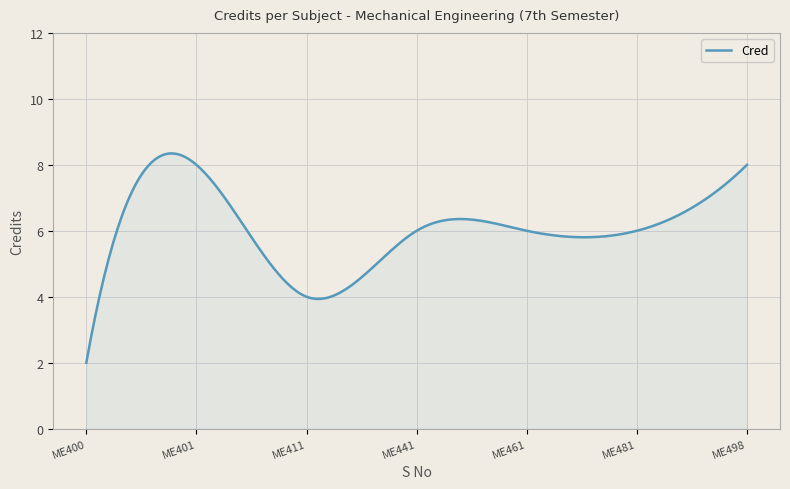

What is the minimum value shown in the chart?

2.0